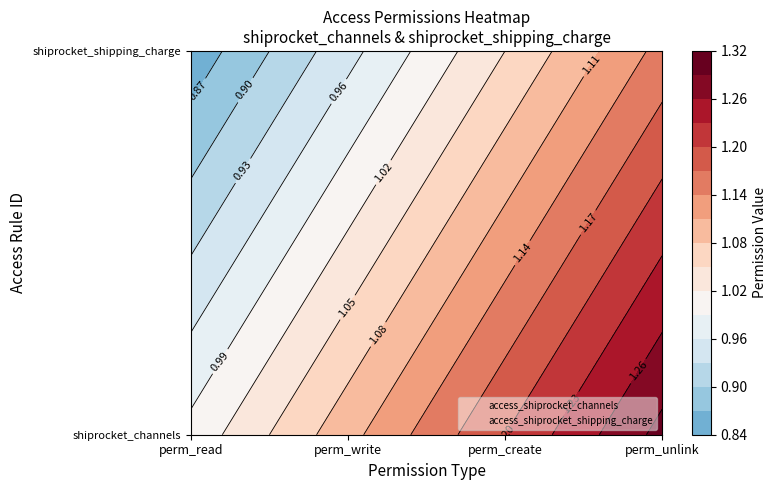

Where is access_shiprocket_shipping_charge nearest to the value 1?

perm_read